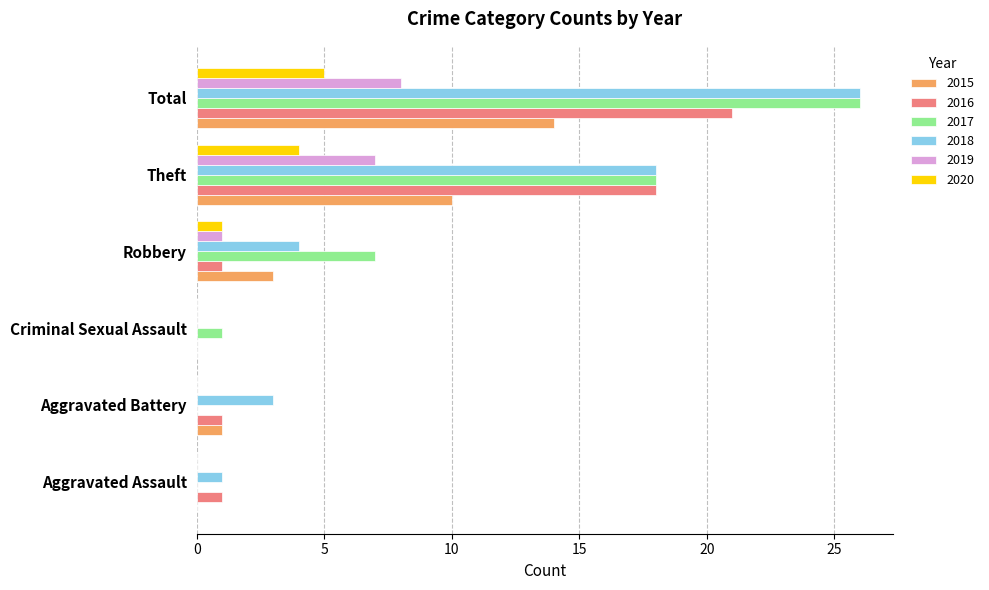

True or false: 2015 has a value of 10 at Theft.

True